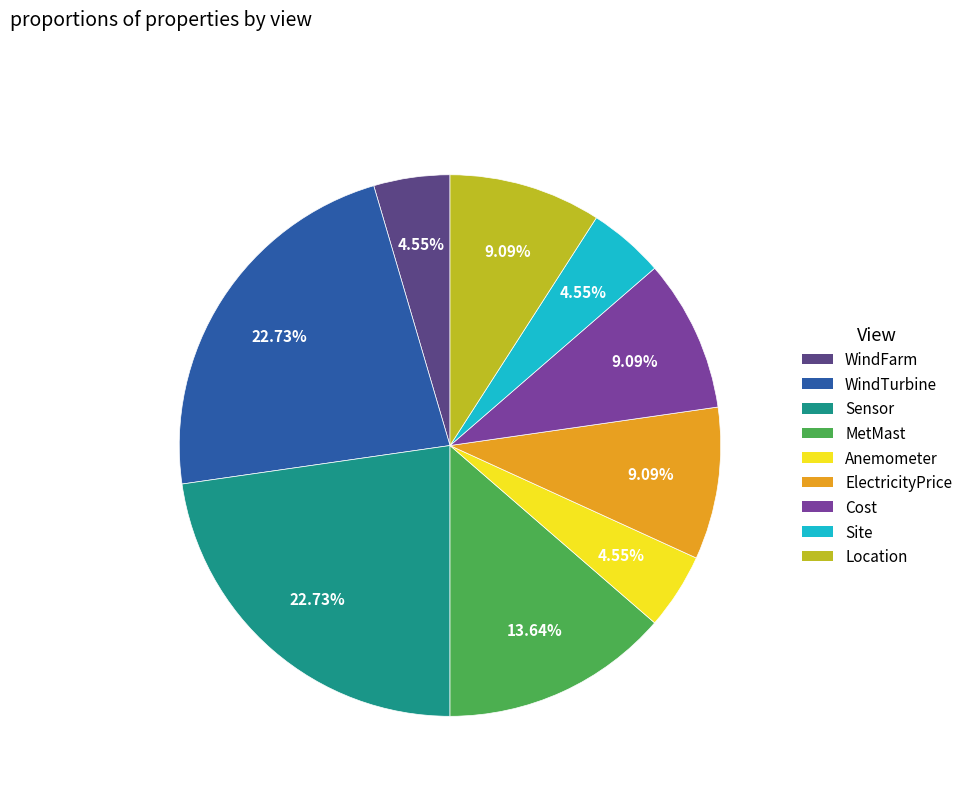

Is there a majority slice in this chart?

No